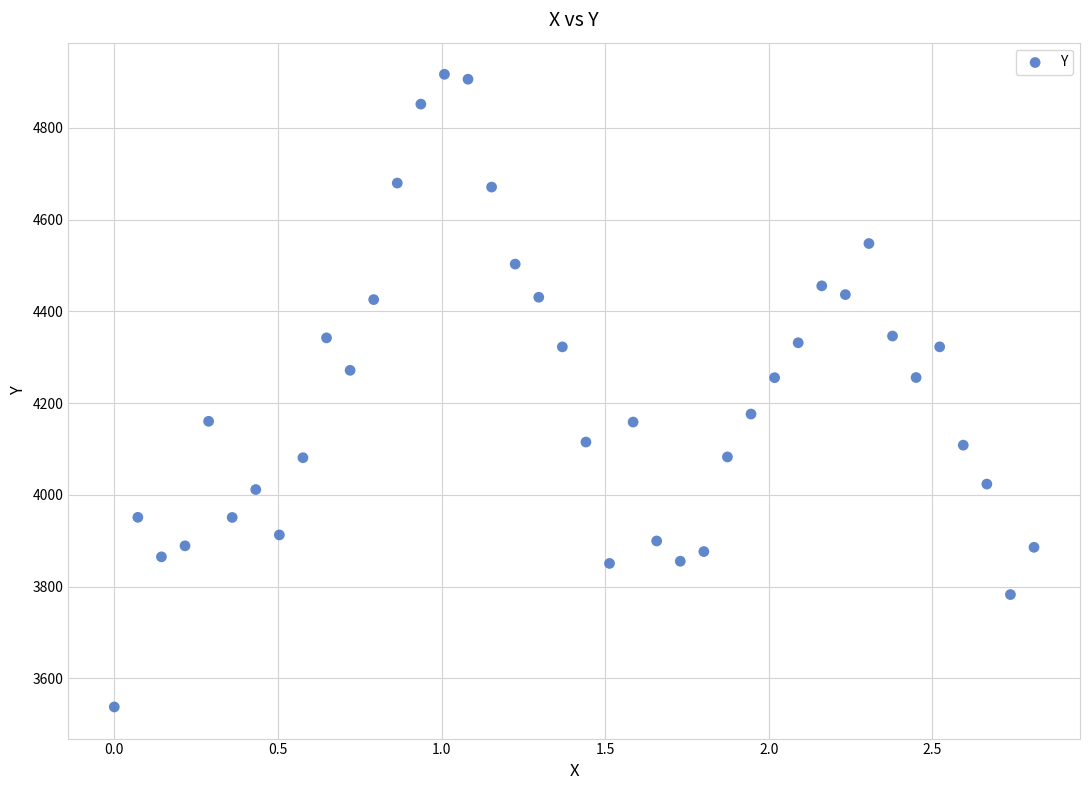

What is the range of X values (max minus min)?

2.8